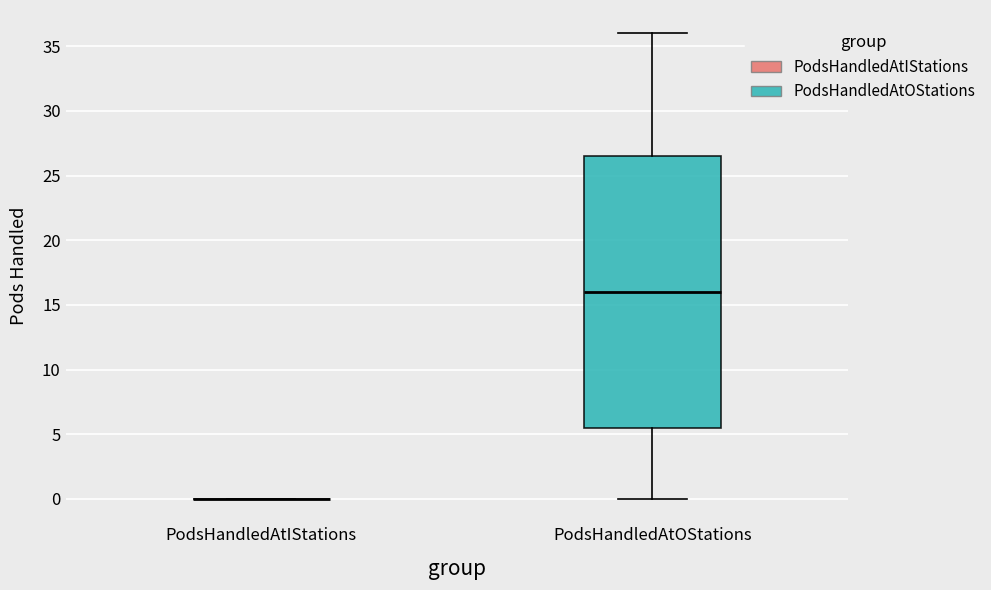

Comparing the boxes themselves (not the whiskers), which one is the tallest?

PodsHandledAtOStations